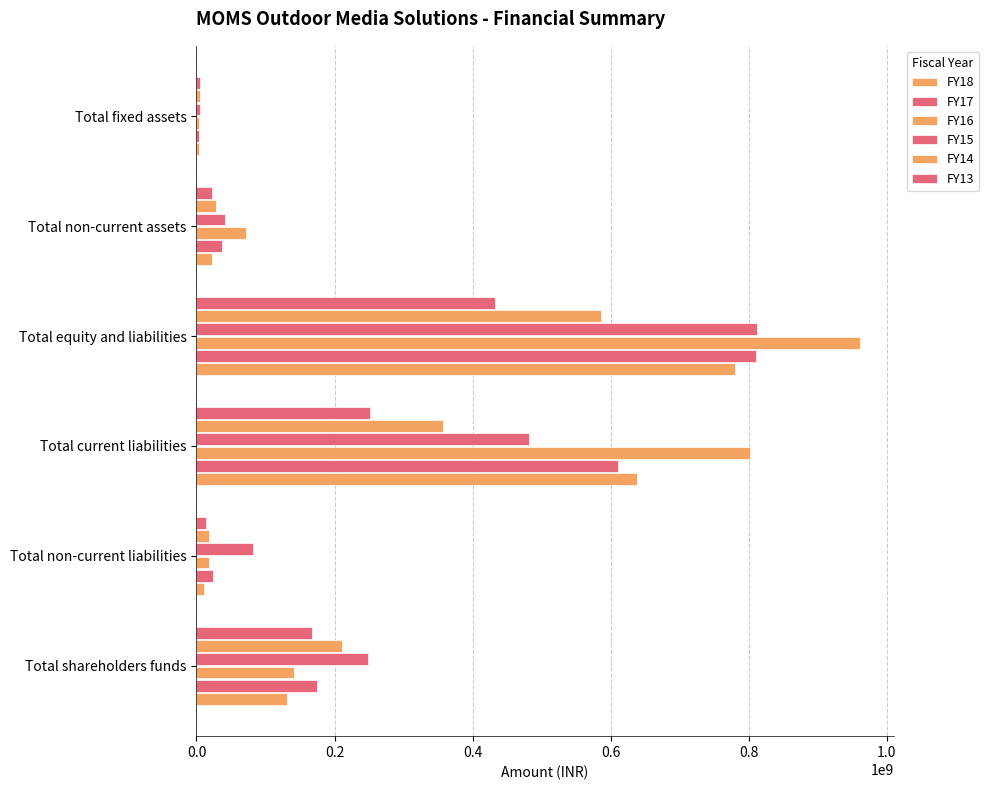

How many distinct data groups are displayed?

6